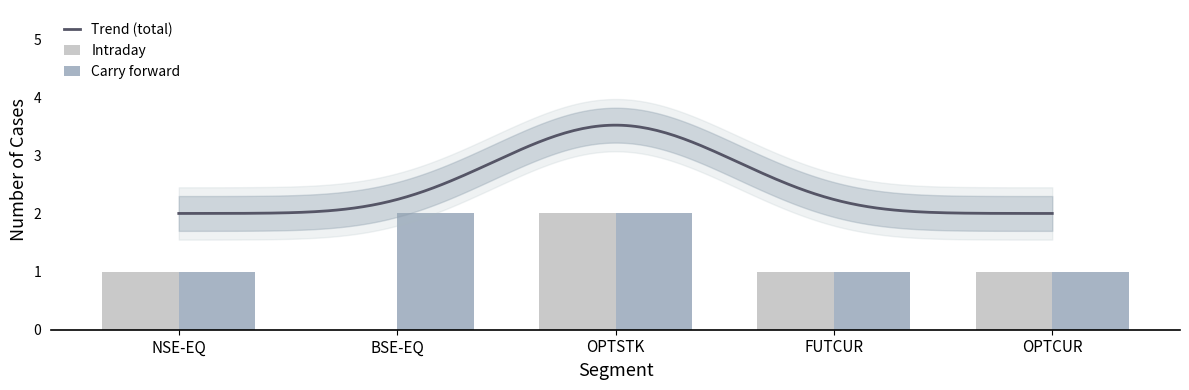

What is the label of the 2nd bar from the right?

Intraday